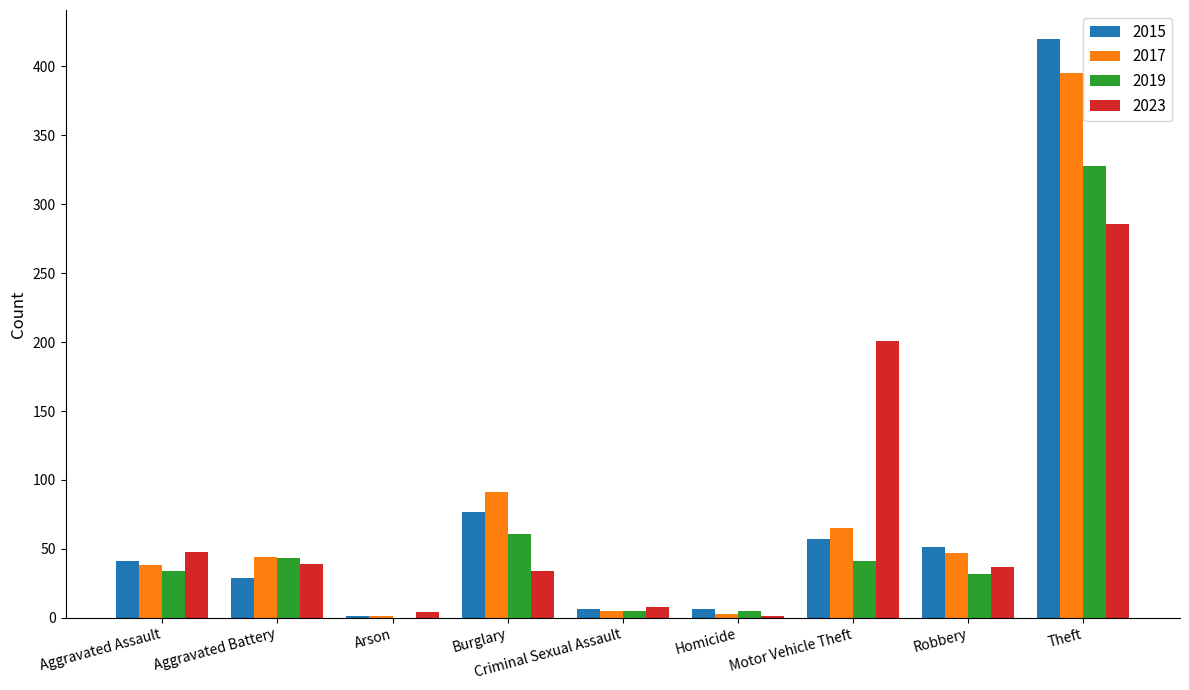

Which label corresponds to the largest value in the chart?

Theft